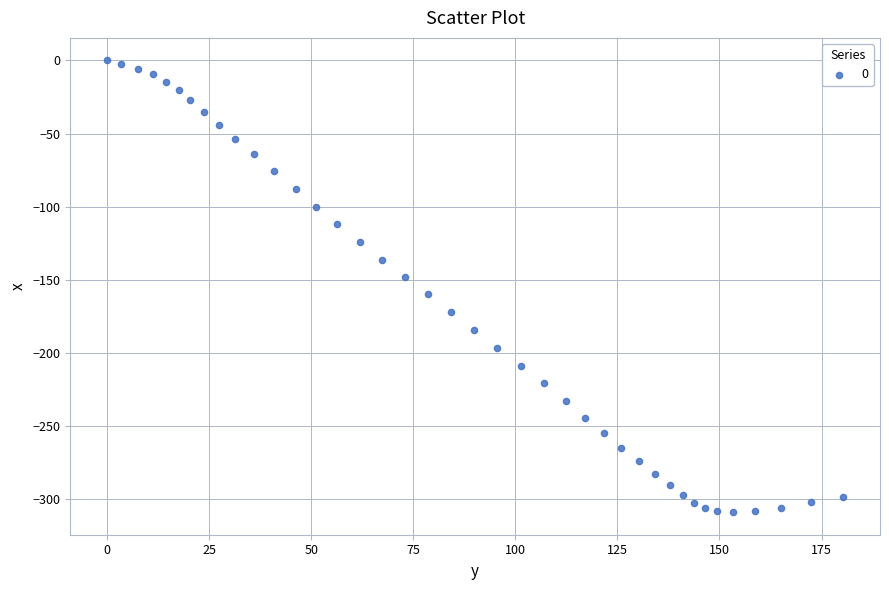

What is the range of X values (max minus min)?

180.3